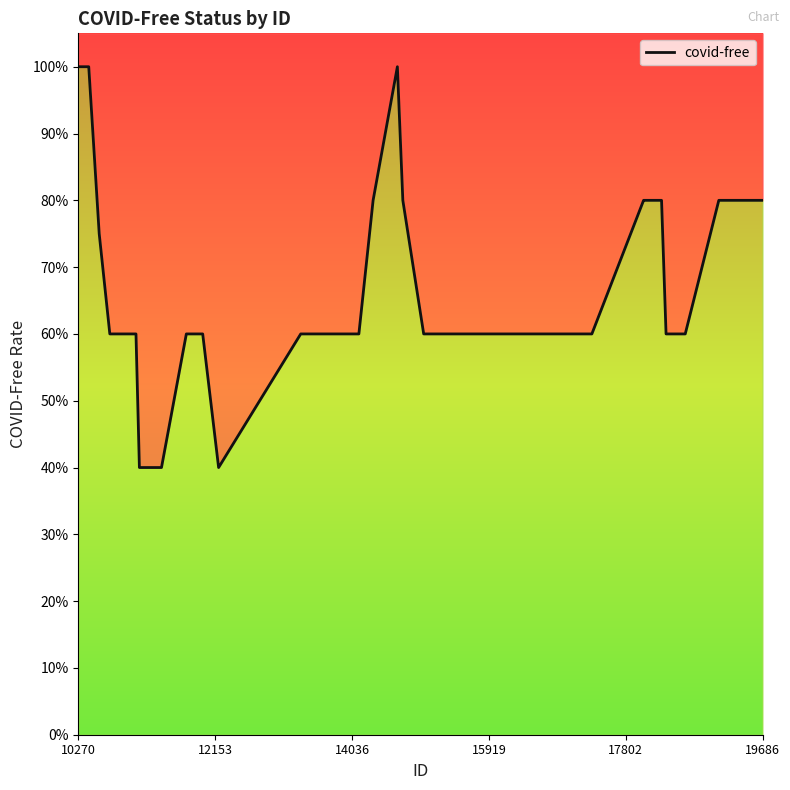

True or false: the data shows 0.8 at 8.

False